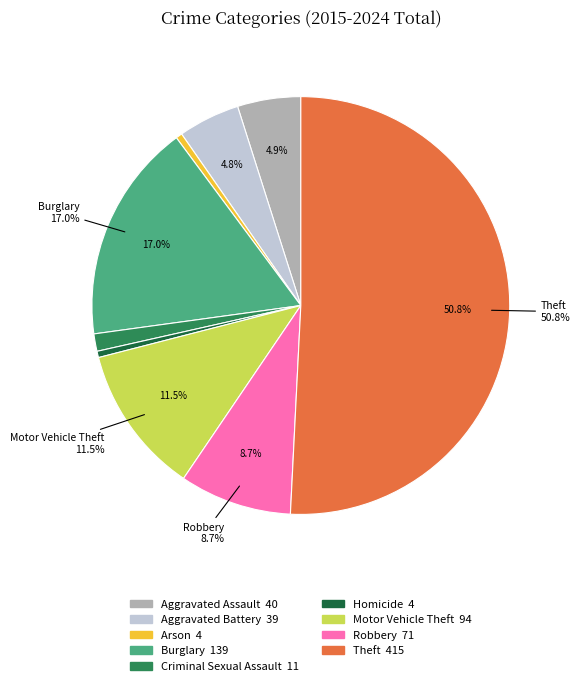

Approximately how many times larger is the value at Theft compared to Arson?

103.8